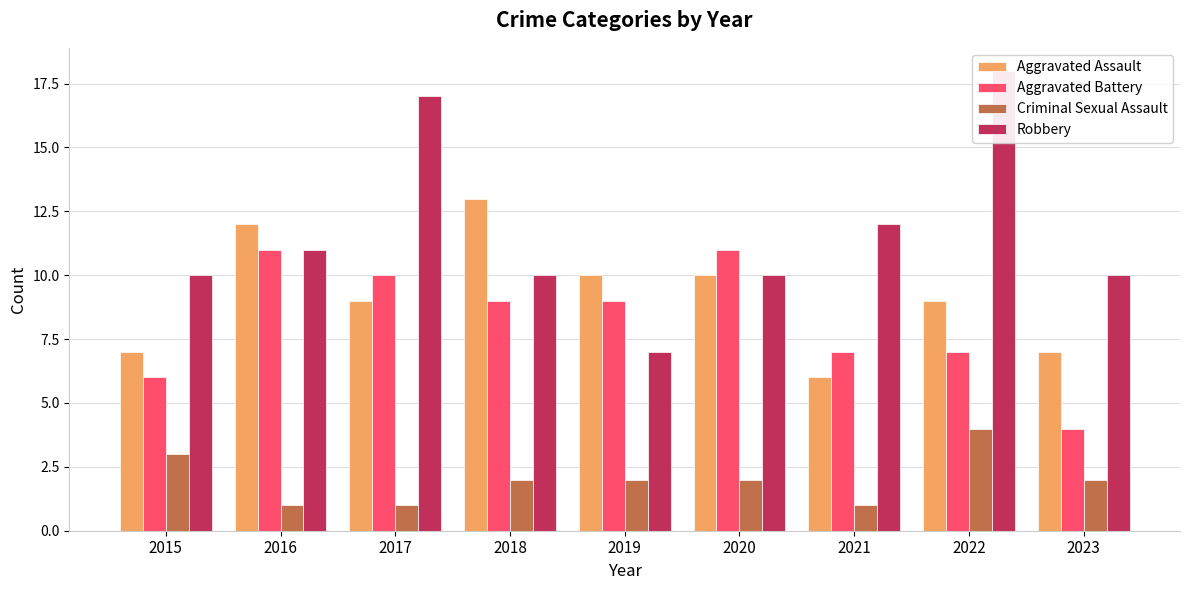

What is the difference between the Criminal Sexual Assault values at 2015 and 2017?

2